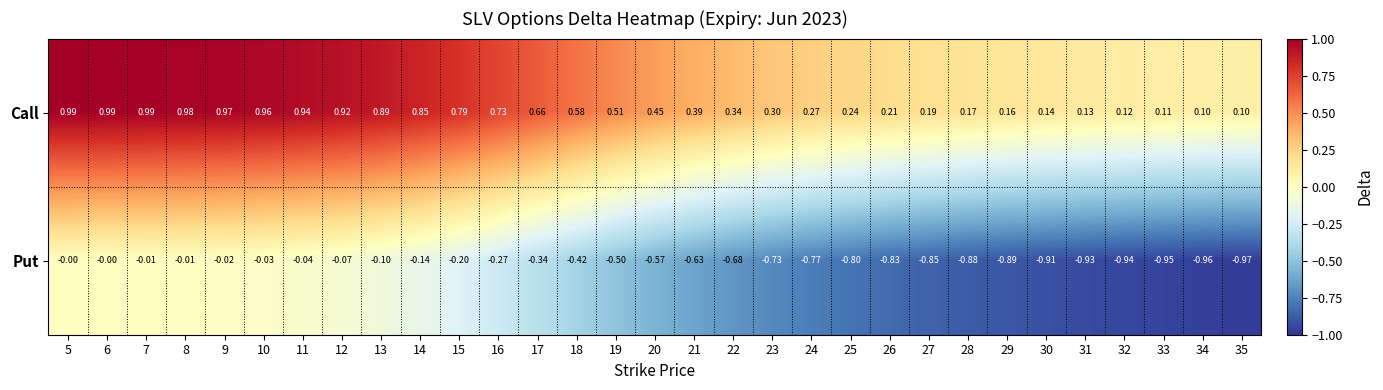

Is the value of Put at 16 greater than the value of Call at 8?

No